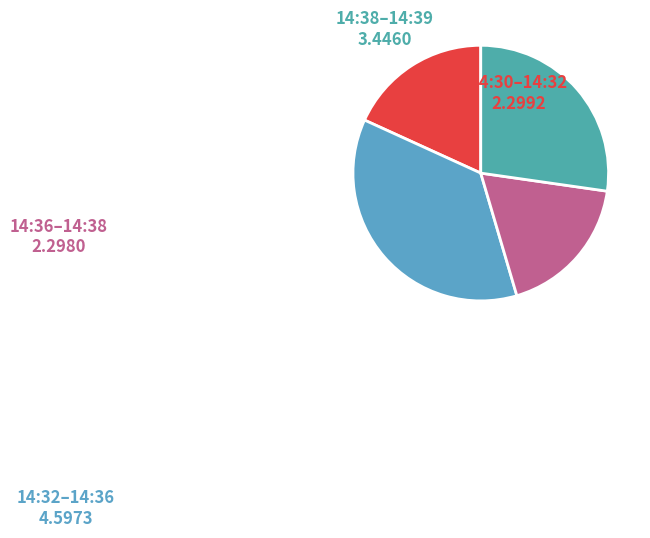

How many segments does this pie chart have?

4